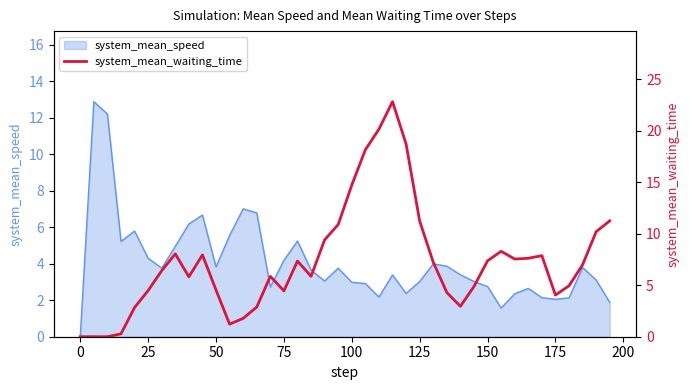

The value of system_mean_speed at 125 is 4.0. True or false?

False